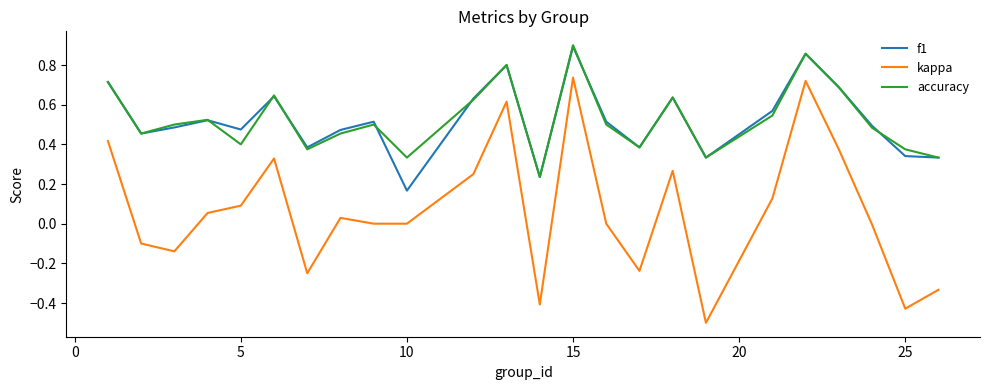

What are all the series names shown in the legend?

f1, kappa, accuracy